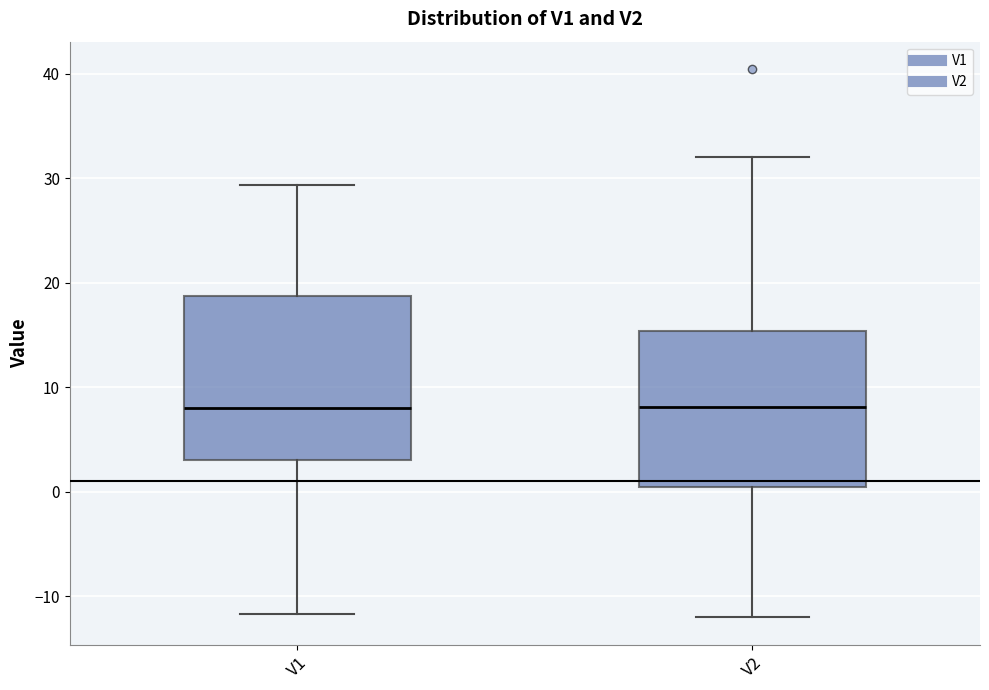

Reading left to right, read every box against the y-axis: the position of its median line, the range the box covers, and the ends of its whiskers. The values are not printed on the chart, so give them approximately, as read against the axis.

V1: median 8, box 3 to 19, whiskers -12 to 29
V2: median 8, box 0 to 15, whiskers -12 to 32